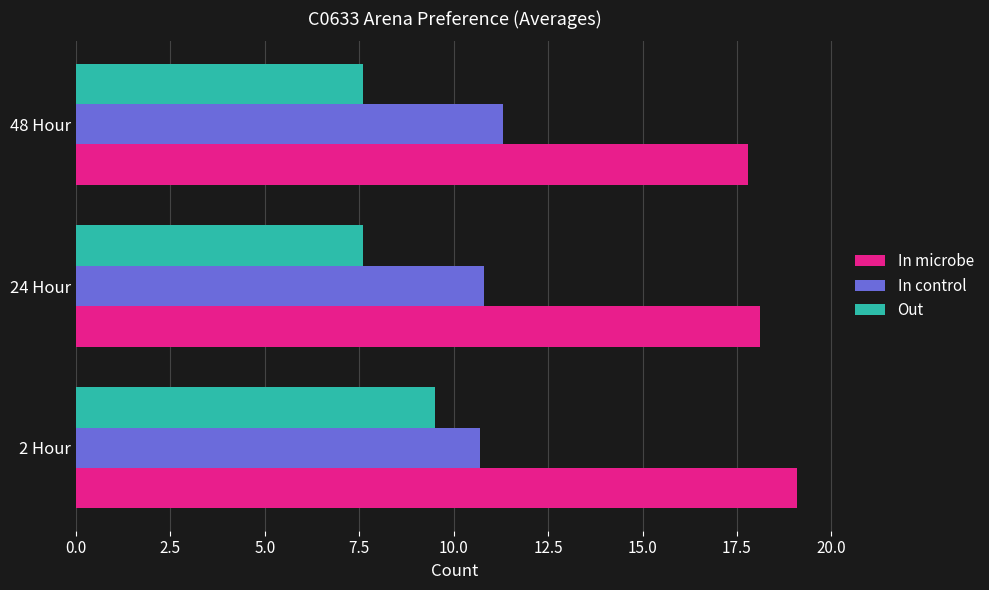

Between 2 Hour and 24 Hour, which series saw the biggest shift?

Out